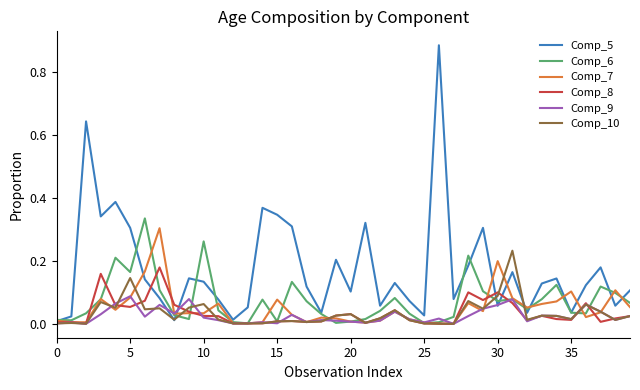

Which series has the largest total across all categories?

Comp_5